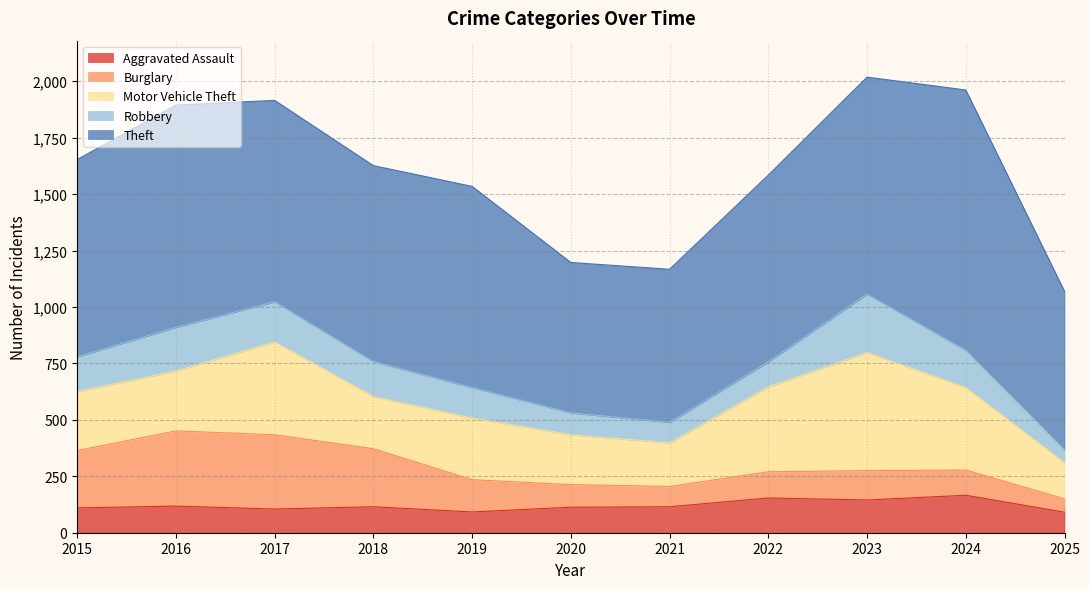

Between 2021 and 2022, which is larger?

2022